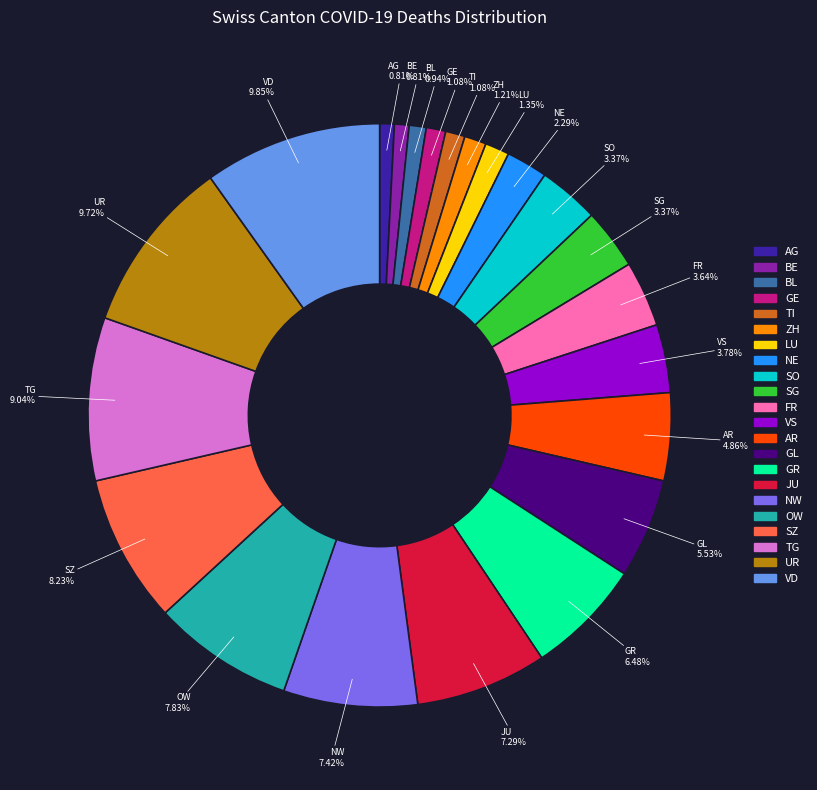

What is the ratio of the value at UR to the value at OW?

1.2